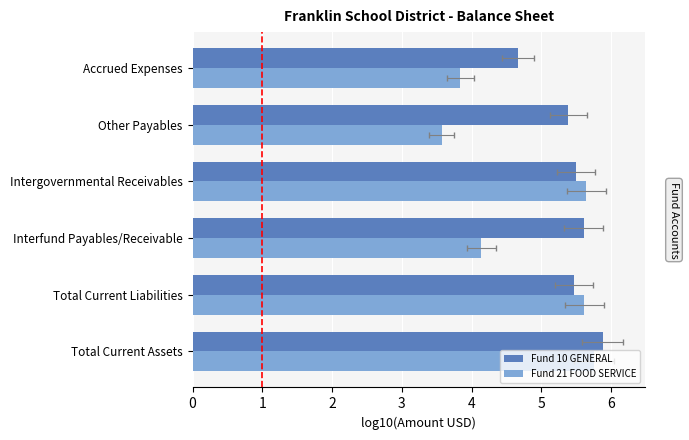

At how many categories does at least one series exceed 4?

6